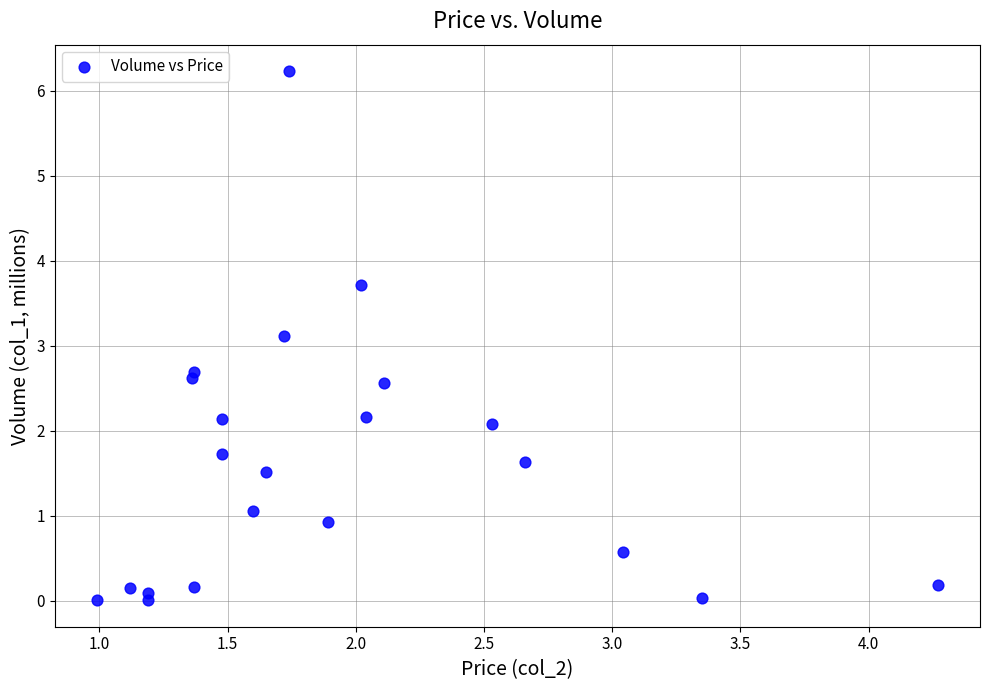

What Y value in the scatter plot is closest to 3?

3.1